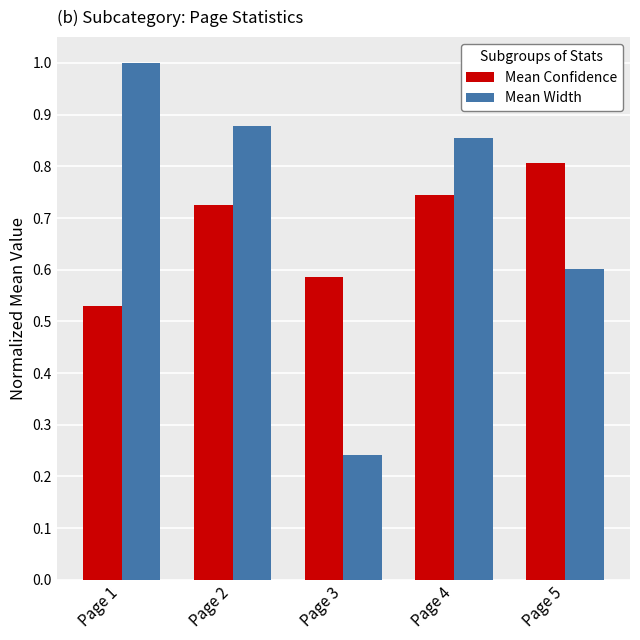

What are all the series names shown in the legend?

Mean Confidence, Mean Width